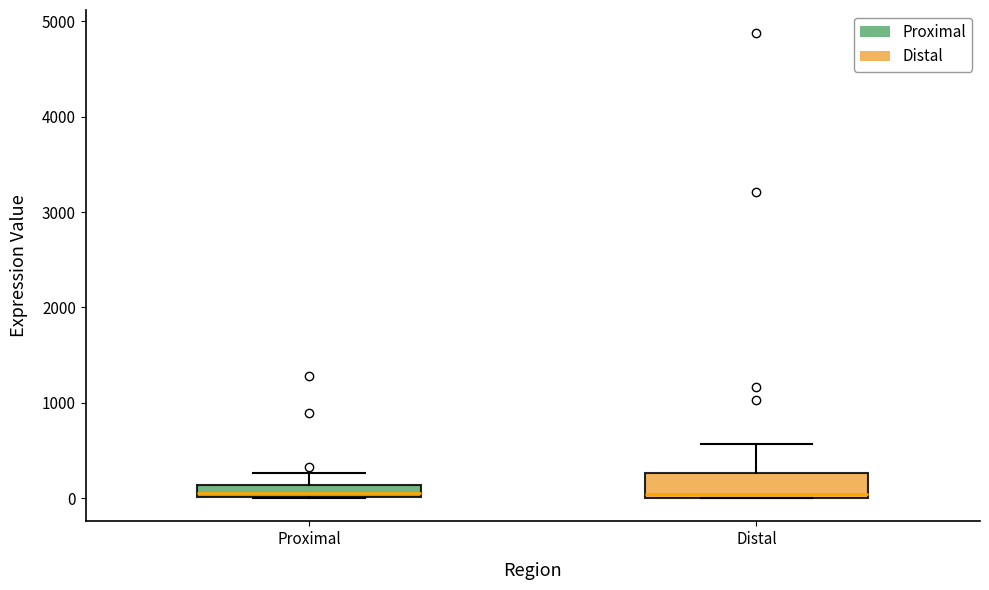

Comparing the boxes themselves (not the whiskers), which one is the tallest?

Distal